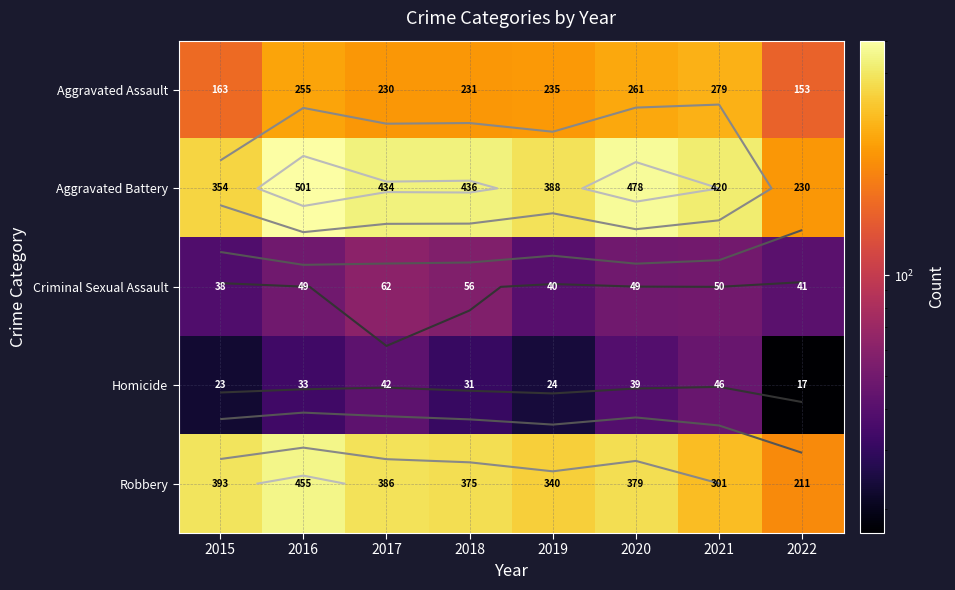

What is the difference between the second highest and second lowest values in the Homicide series?

19